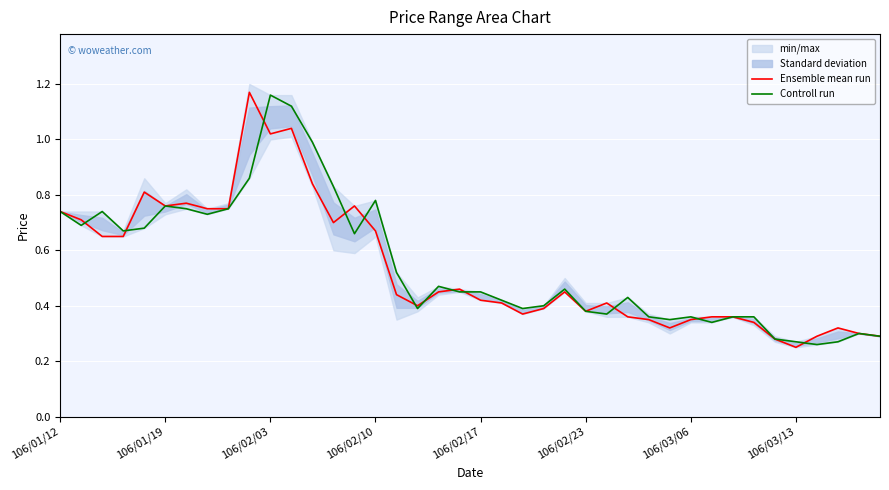

Is this an area chart (filled region under the line)?

No